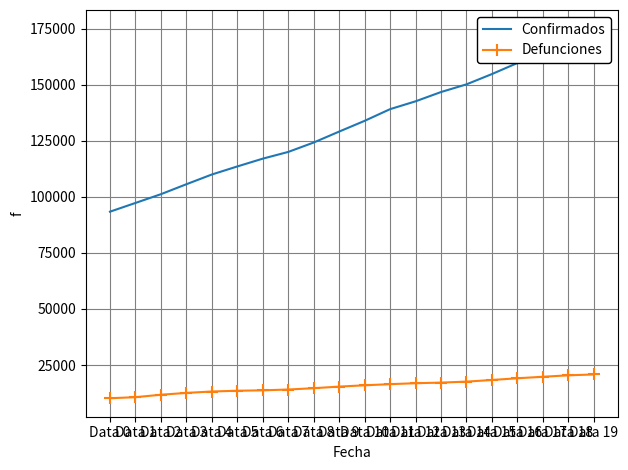

List the series in order of their peak value, lowest first.

Defunciones, Confirmados